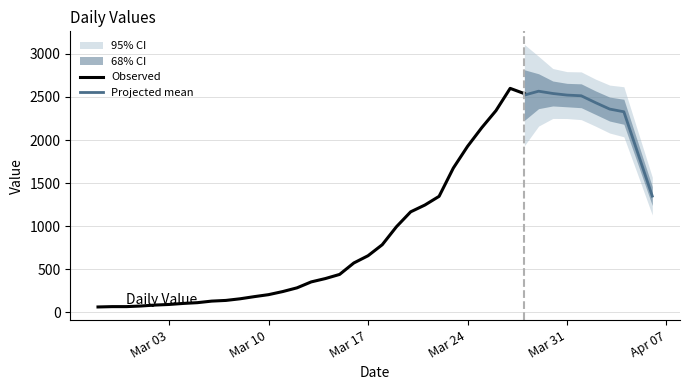

What is the maximum value for Observed?

2600